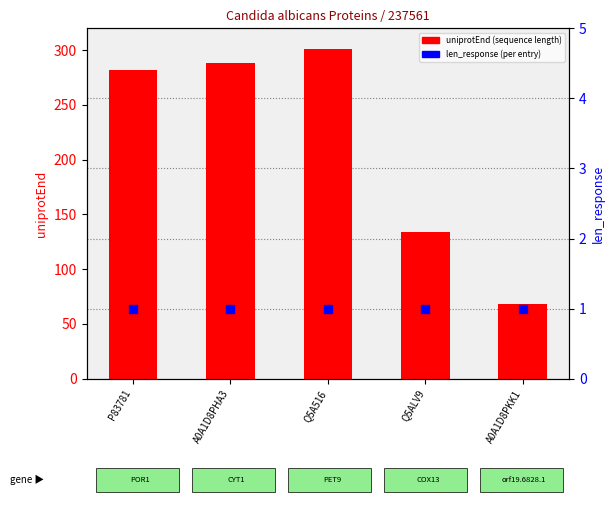

What are all the series names shown in the legend?

uniprotEnd (sequence length), len_response (per entry)